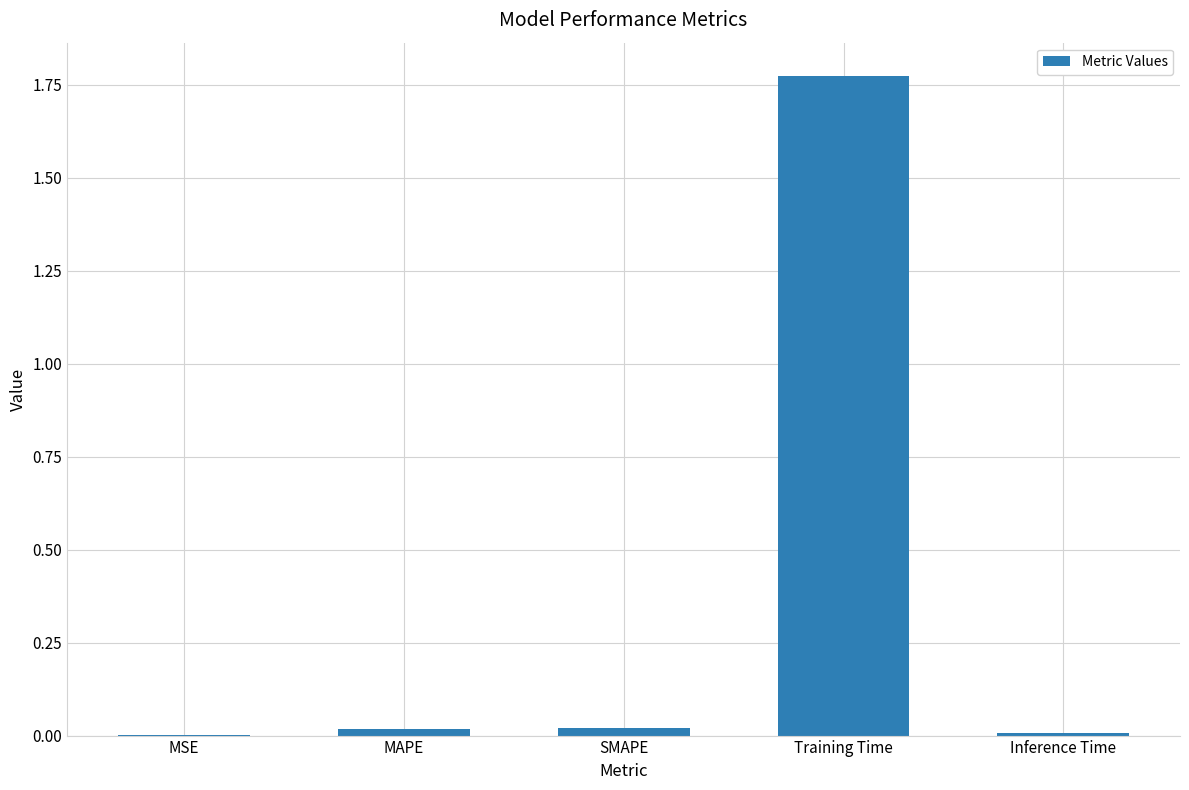

Which has a higher value, SMAPE or Training Time?

Training Time